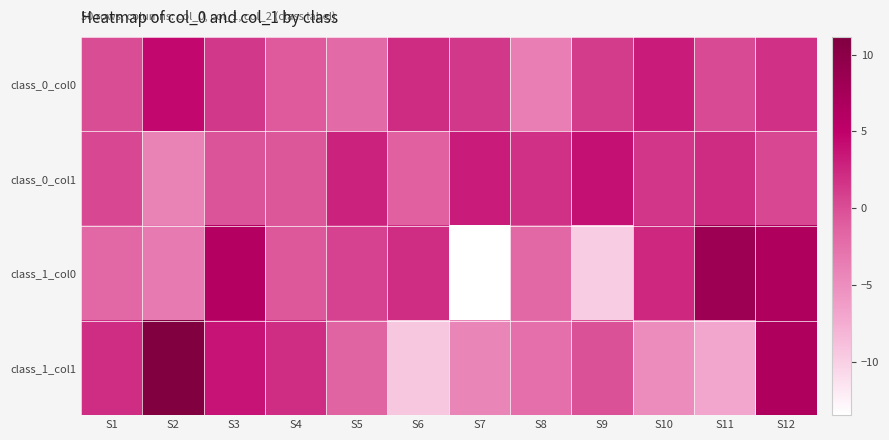

Reading left to right, what are all the values shown in this chart?

class_0_col0: S1=0.0	S2=4.4	S3=1.4	S4=-0.8	S5=-2.1	S6=2.2	S7=1.4	S8=-3.7	S9=1.2	S10=3.1	S11=0.2	S12=1.9
class_0_col1: S1=0.4	S2=-4.1	S3=-0.4	S4=-0.5	S5=2.7	S6=-1.2	S7=3.2	S8=1.8	S9=3.9	S10=1.5	S11=2.2	S12=0.5
class_1_col0: S1=-1.9	S2=-3.3	S3=6.2	S4=-0.6	S5=0.7	S6=2.1	S7=-13.5	S8=-1.9	S9=-9.7	S10=2.4	S11=8.3	S12=6.6
class_1_col1: S1=2.1	S2=11.2	S3=3.7	S4=2.1	S5=-1.5	S6=-9.4	S7=-4.3	S8=-2.4	S9=-0.3	S10=-4.9	S11=-7.0	S12=6.6